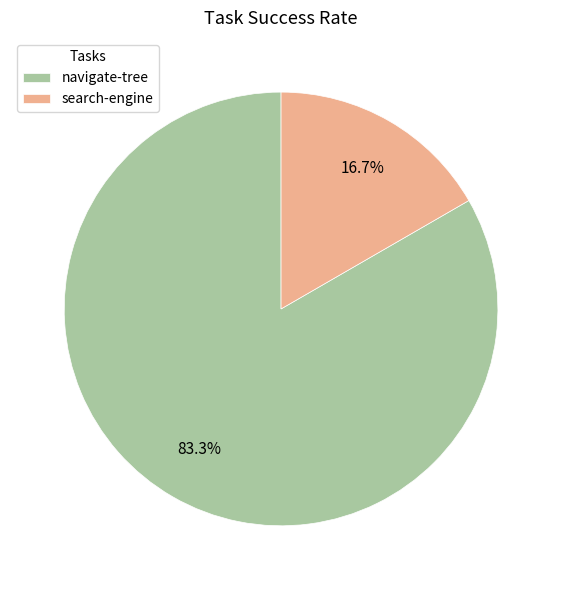

Combined, do search-engine and navigate-tree account for over 50%?

Yes